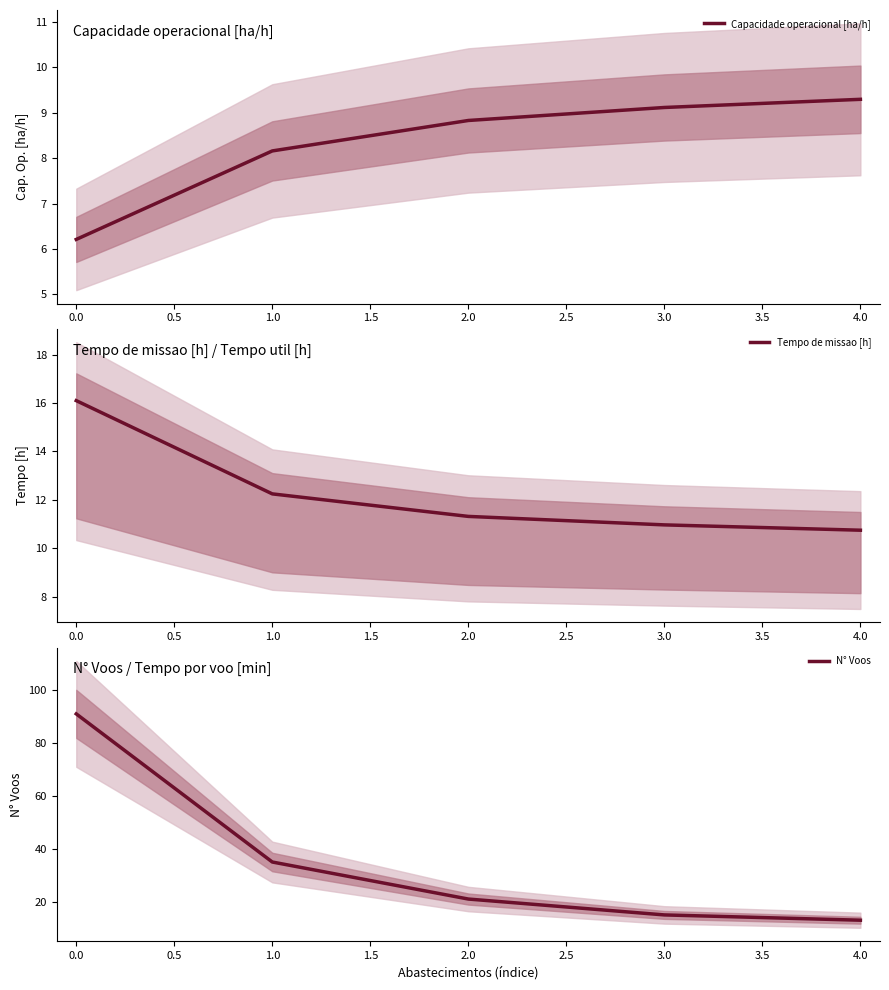

True or false: Capacidade operacional [ha/h] has a value of 6.2 at 0.0.

True